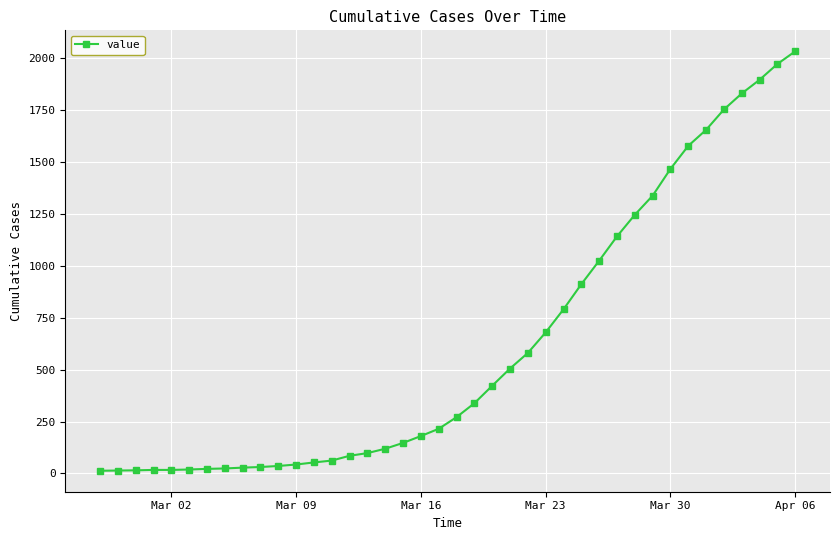

What is the maximum value shown in the chart?

2032